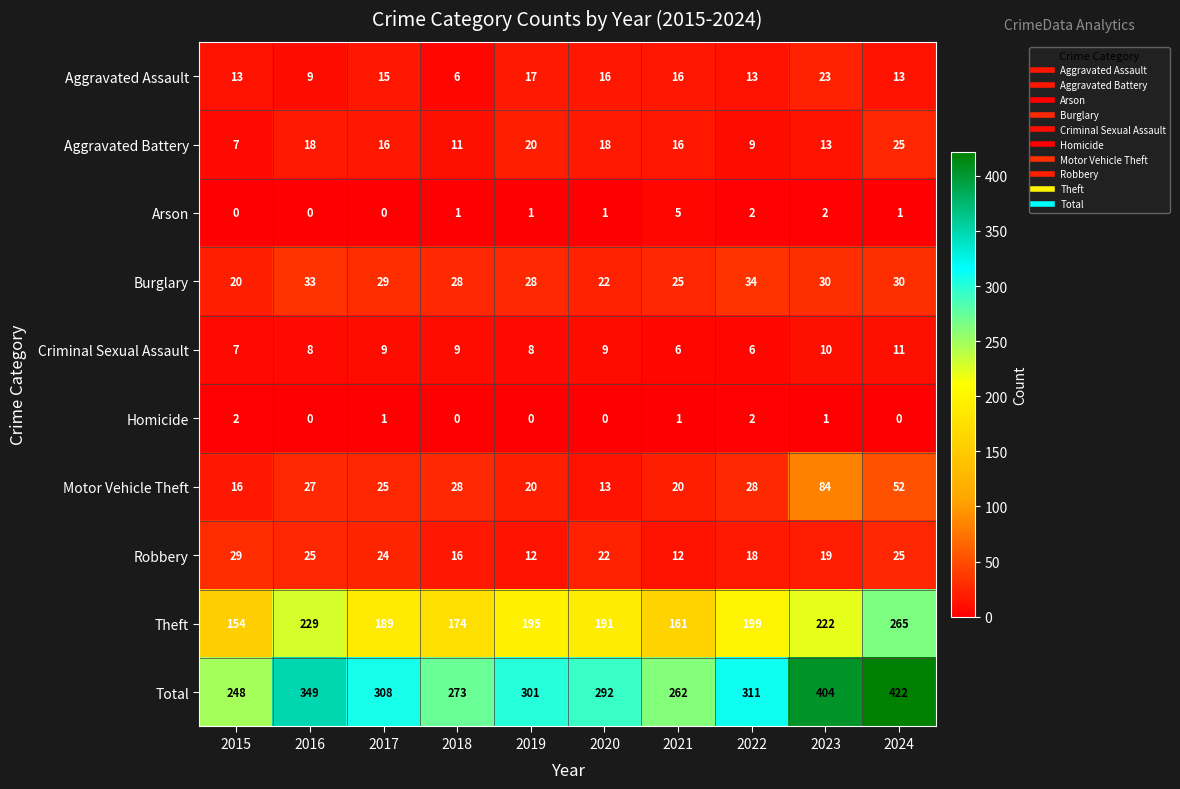

At how many categories does at least one series exceed 117?

10